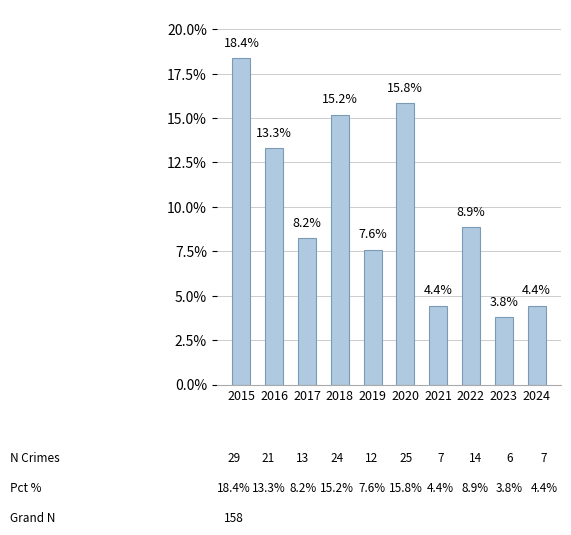

Approximately how many times larger is the value at 2016 compared to 2023?

3.5